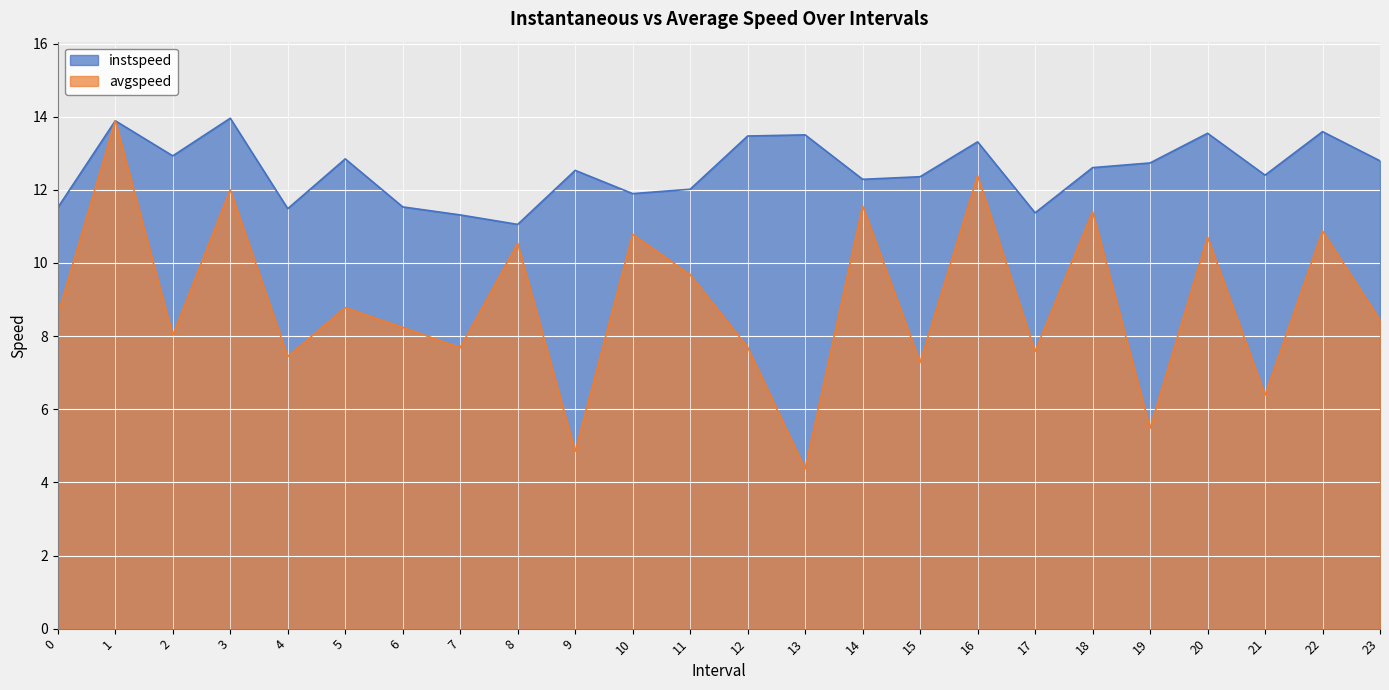

What is the label of the 8th point from the left?

7.0